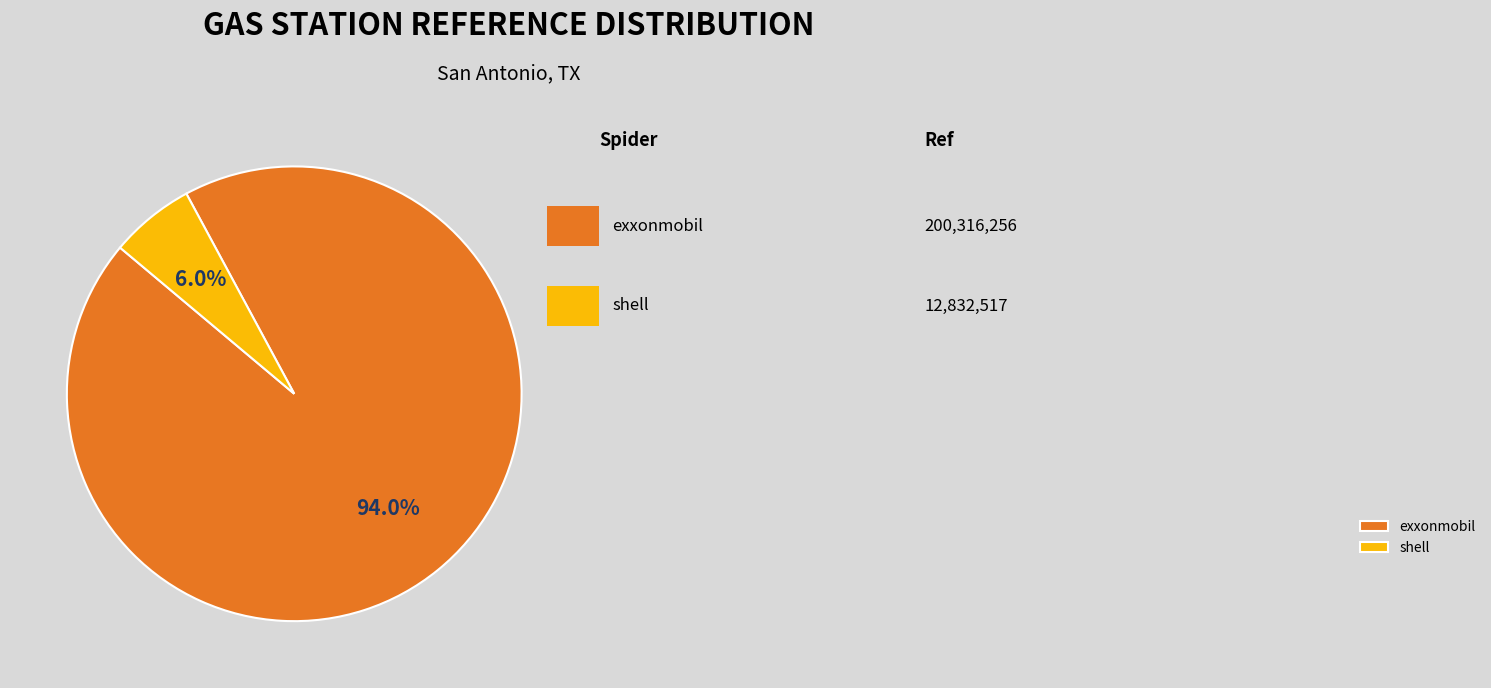

Which has a higher value, exxonmobil or shell?

exxonmobil